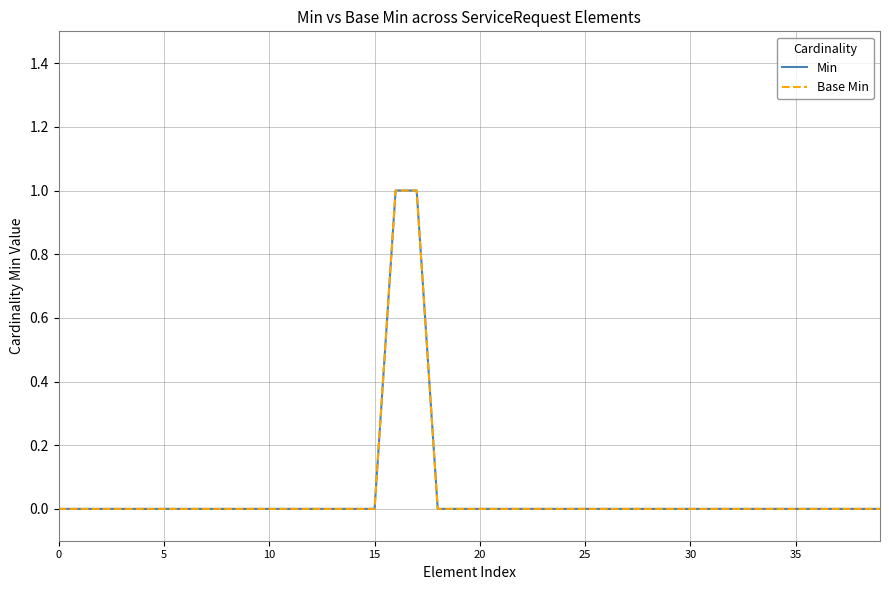

True or false: Min and Base Min intersect in this chart.

False